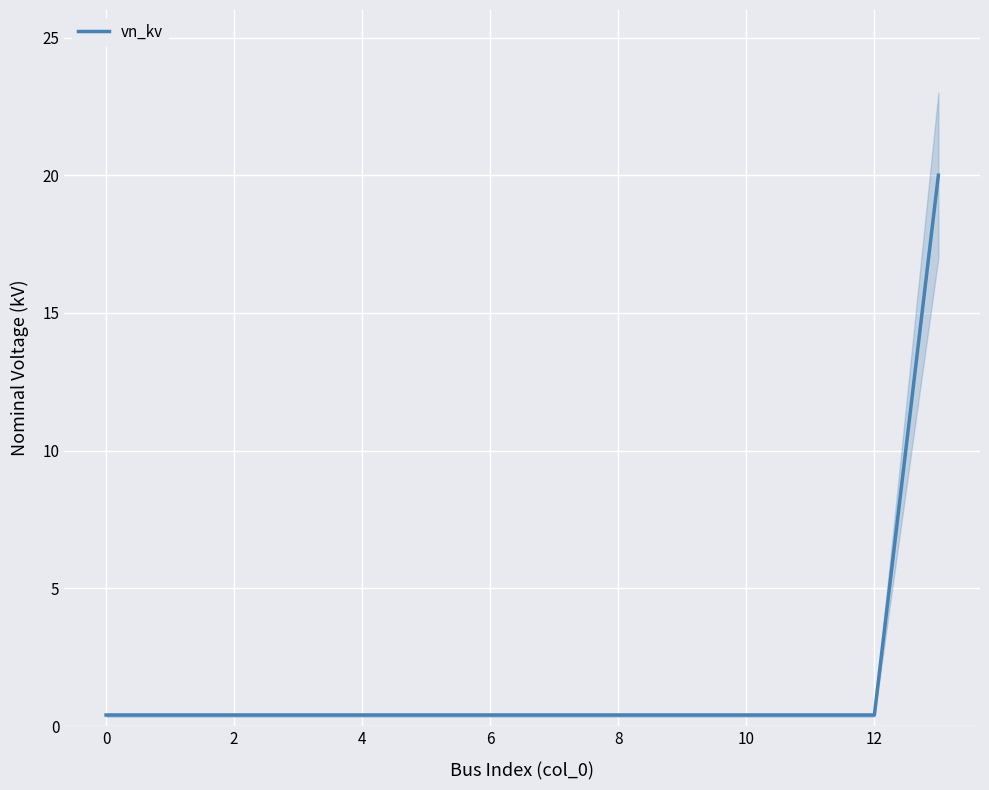

Reading left to right, extract all data points from this chart.

0.4	0.4	0.4	0.4	0.4	0.4	0.4	0.4	0.4	0.4	0.4	0.4	0.4	20.0